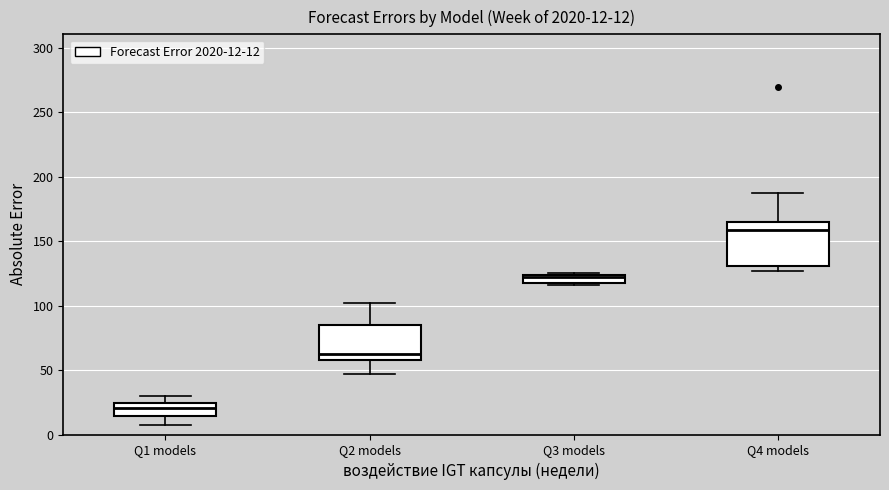

Which box has the highest median line?

Q4 models